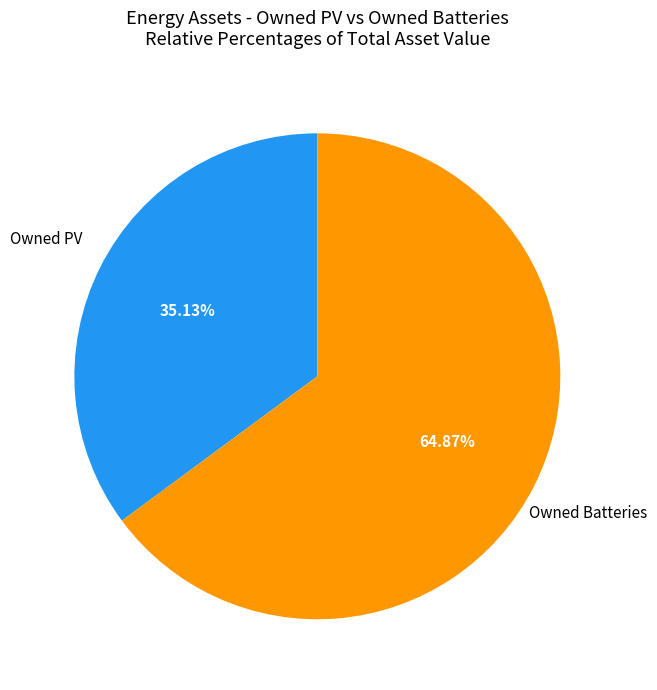

To the nearest percent, what percentage of the pie is Owned Batteries?

65%